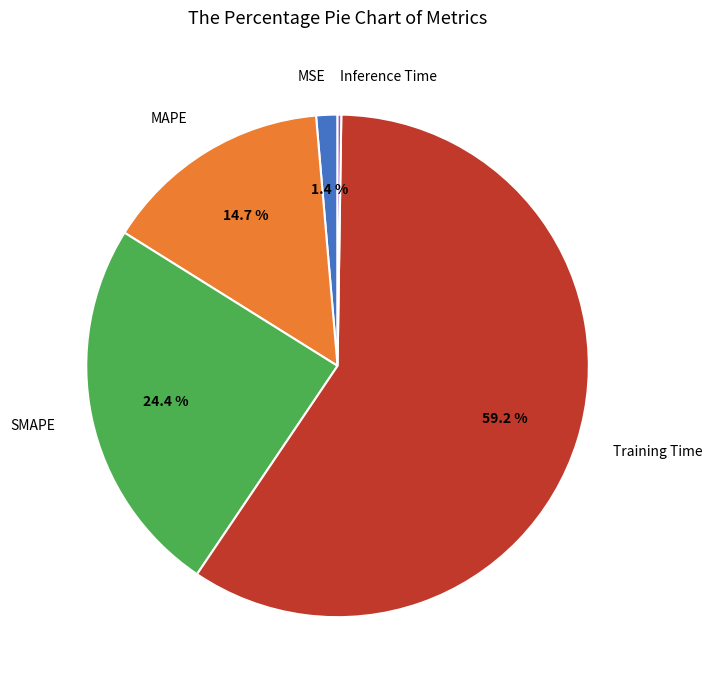

Is there any slice that represents more than half of the pie?

Yes